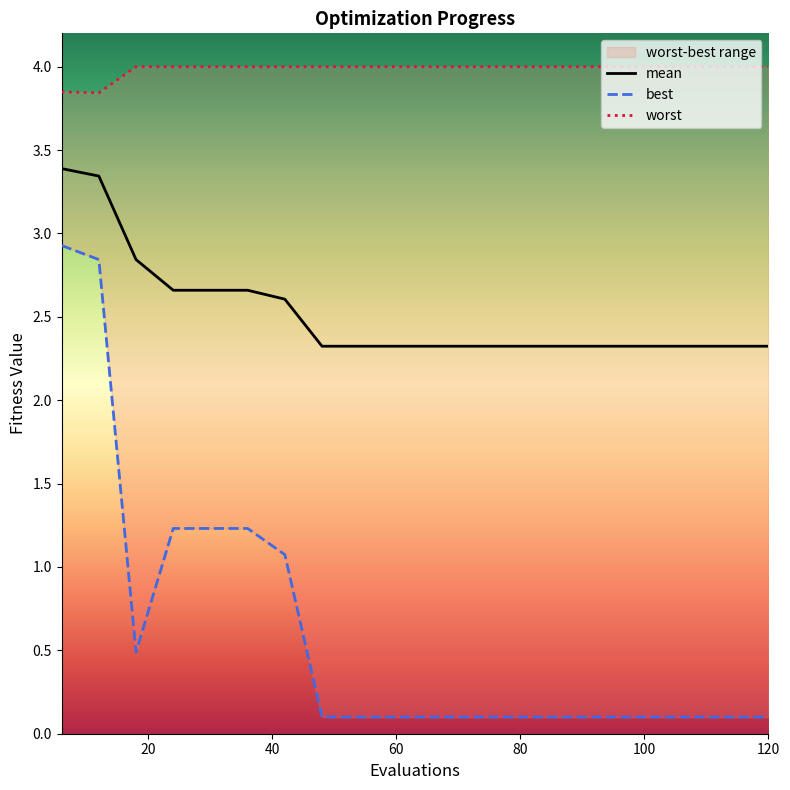

What is the lowest value of the mean series?

2.3